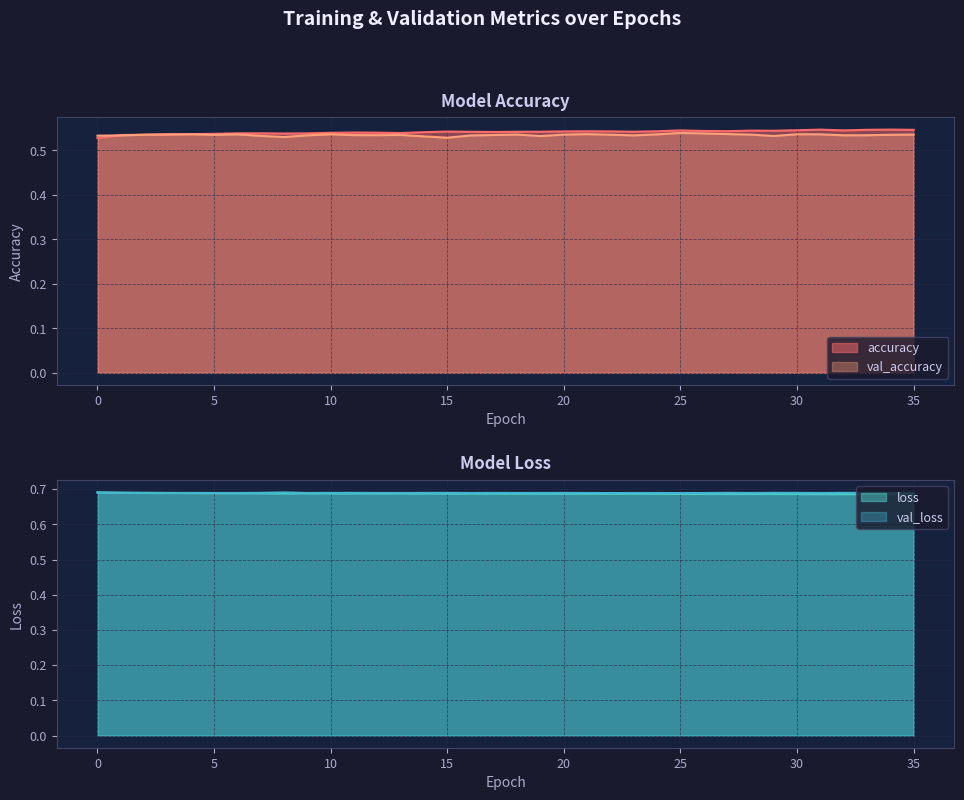

Rank the series by their maximum value, from lowest to highest.

val_accuracy, accuracy, val_loss, loss